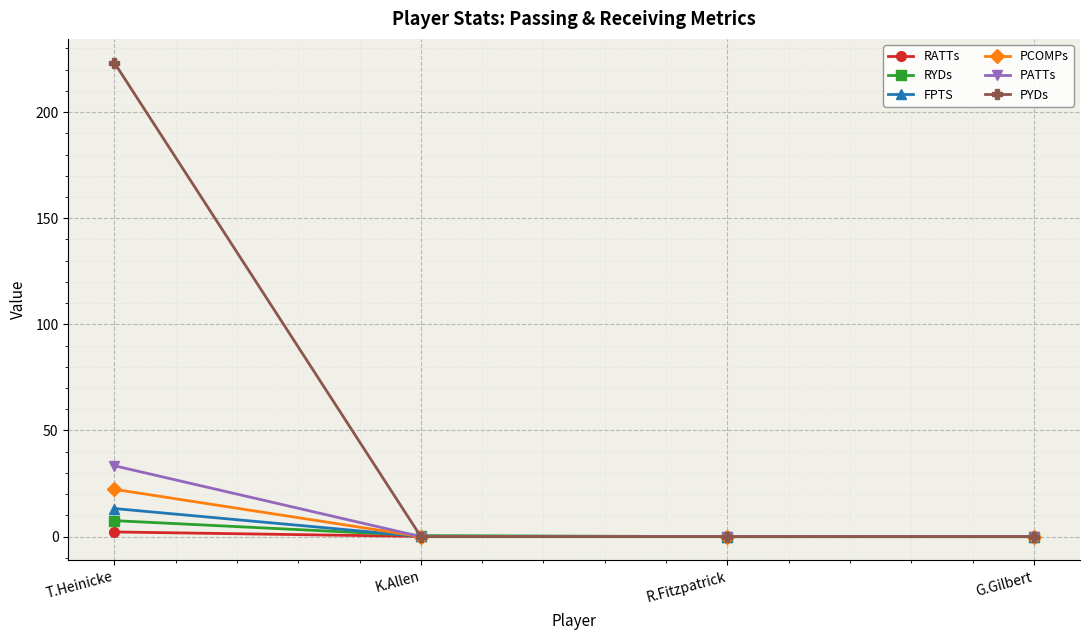

How many data points does each series have?

4